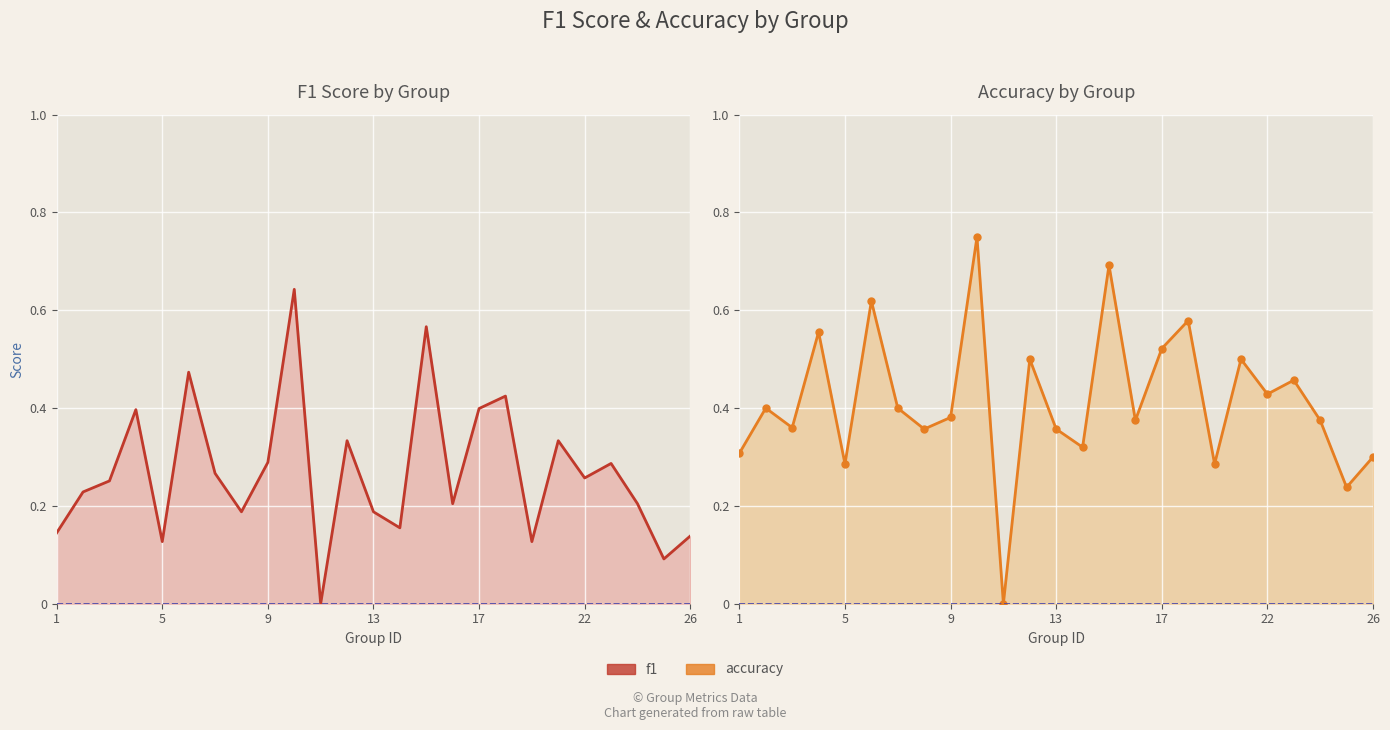

True or false: accuracy and f1 intersect in this chart.

False